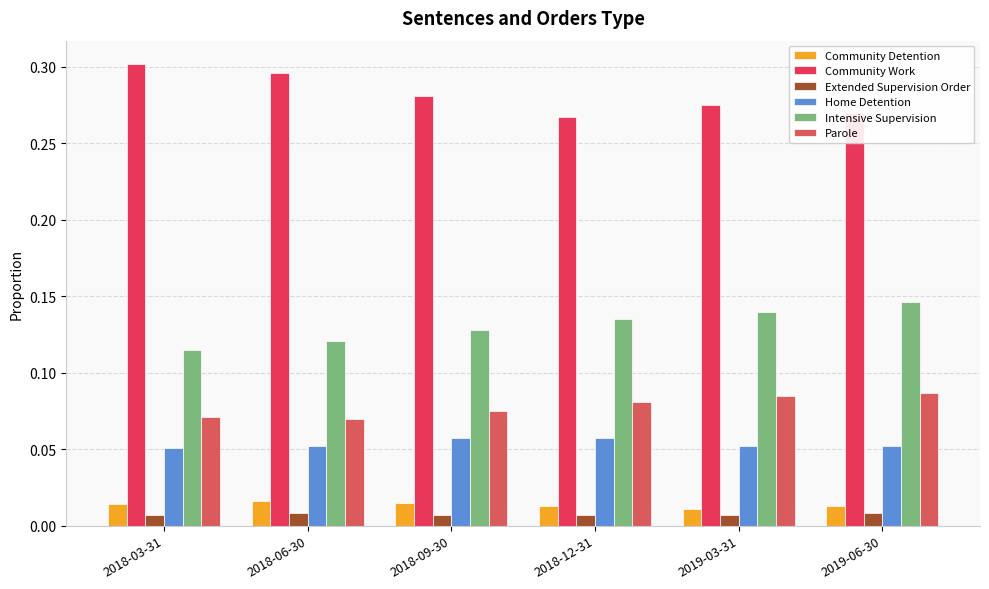

Reading left to right, extract all data points from this chart.

Community Detention: 0.0	0.0	0.0	0.0	0.0	0.0
Community Work: 0.3	0.3	0.3	0.3	0.3	0.3
Extended Supervision Order: 0.0	0.0	0.0	0.0	0.0	0.0
Home Detention: 0.1	0.1	0.1	0.1	0.1	0.1
Intensive Supervision: 0.1	0.1	0.1	0.1	0.1	0.1
Parole: 0.1	0.1	0.1	0.1	0.1	0.1